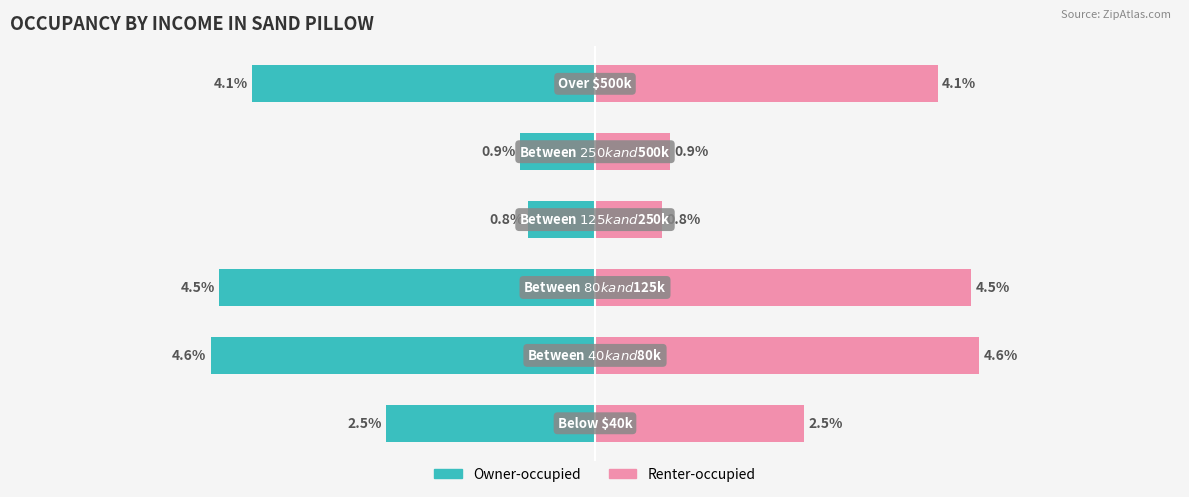

Reading right to left, list all the values displayed in this chart.

Owner-occupied: -4.1	-0.9	-0.8	-4.5	-4.6	-2.5
Renter-occupied: 4.1	0.9	0.8	4.5	4.6	2.5